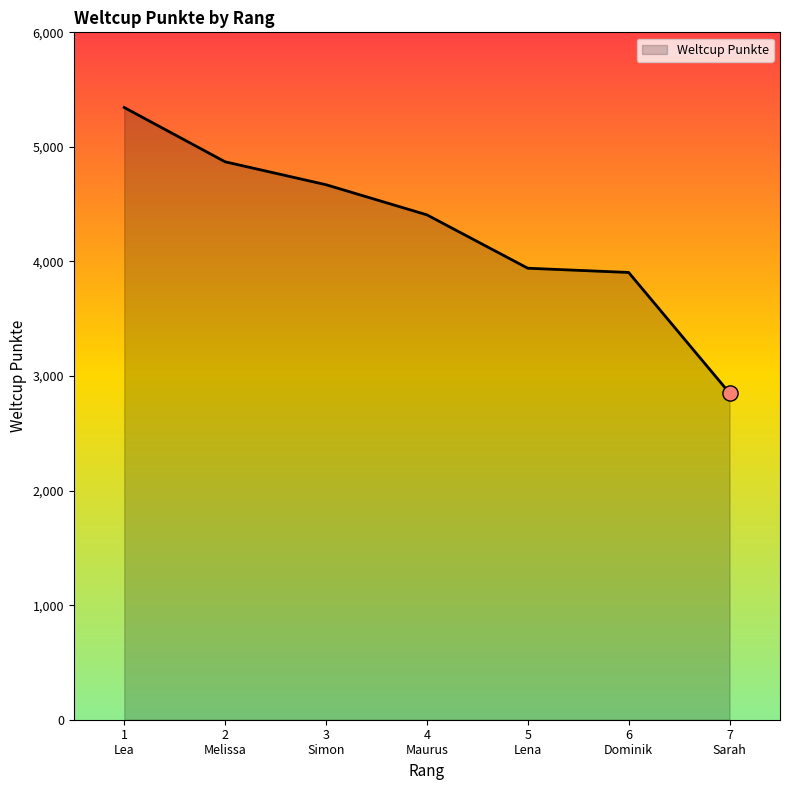

Between 4
Maurus and 2
Melissa, which is larger?

2
Melissa